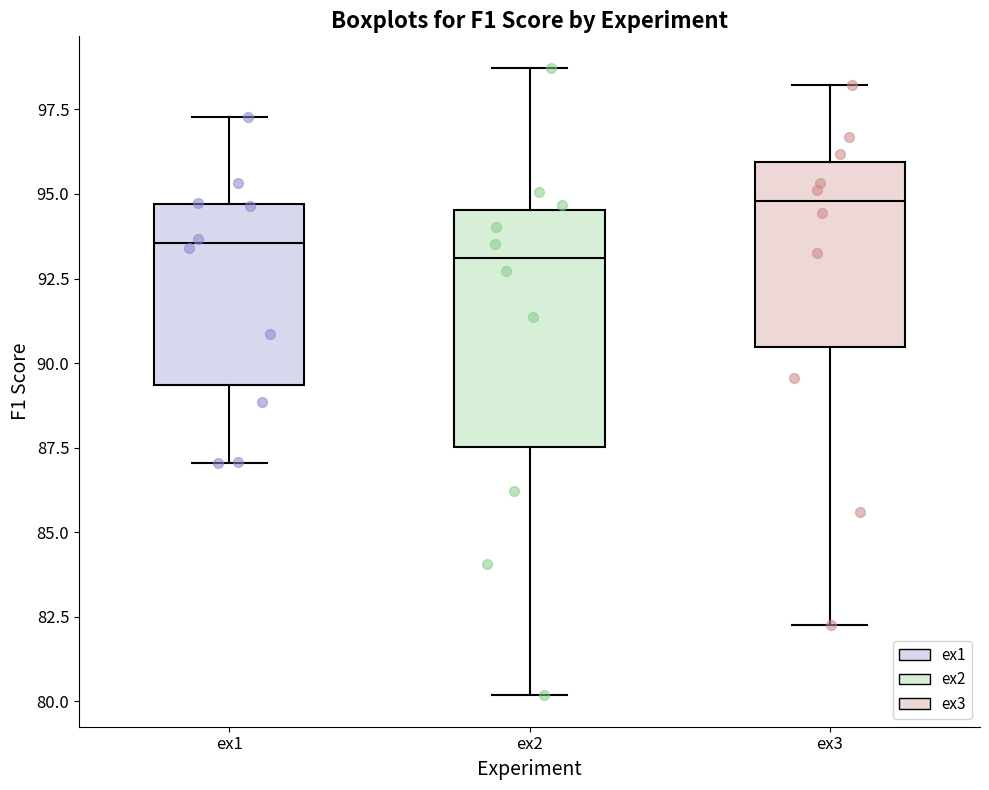

Comparing the boxes themselves (not the whiskers), which one is the tallest?

ex2